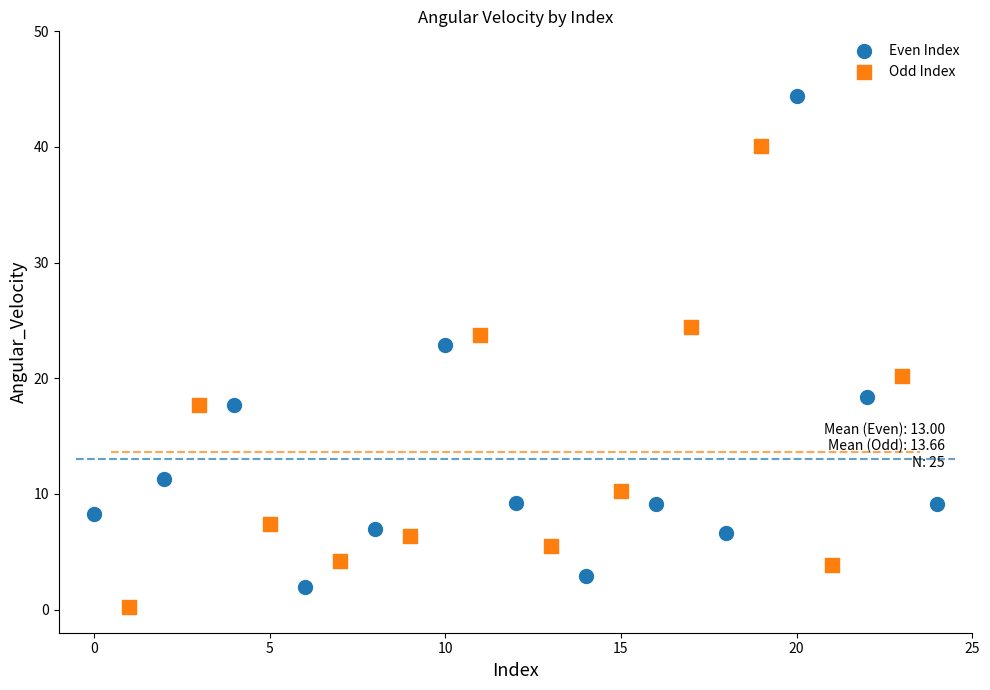

Which series contains the highest Y value?

Even Index